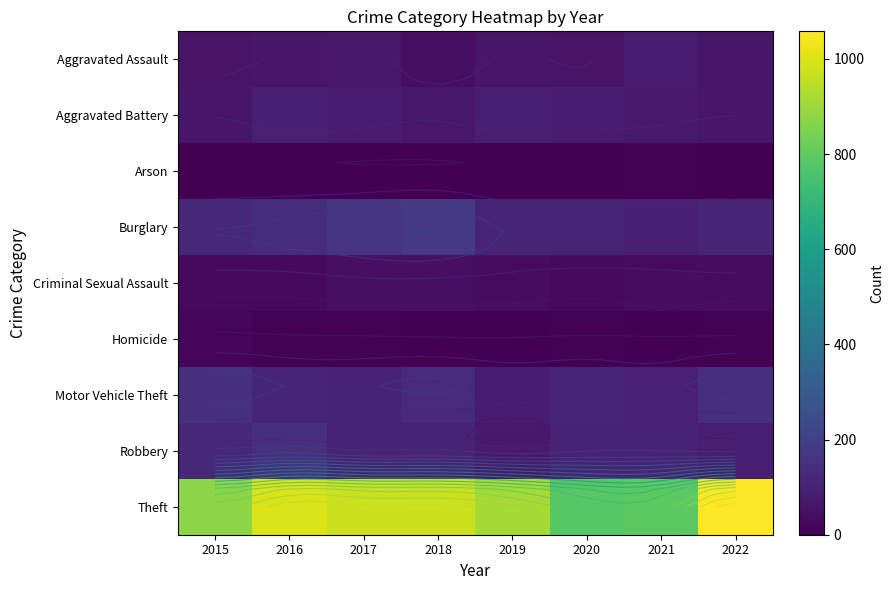

At which label does Aggravated Battery first exceed 82?

2016